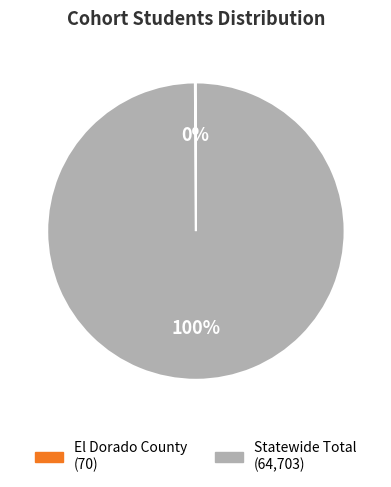

Is there a majority slice in this chart?

Yes